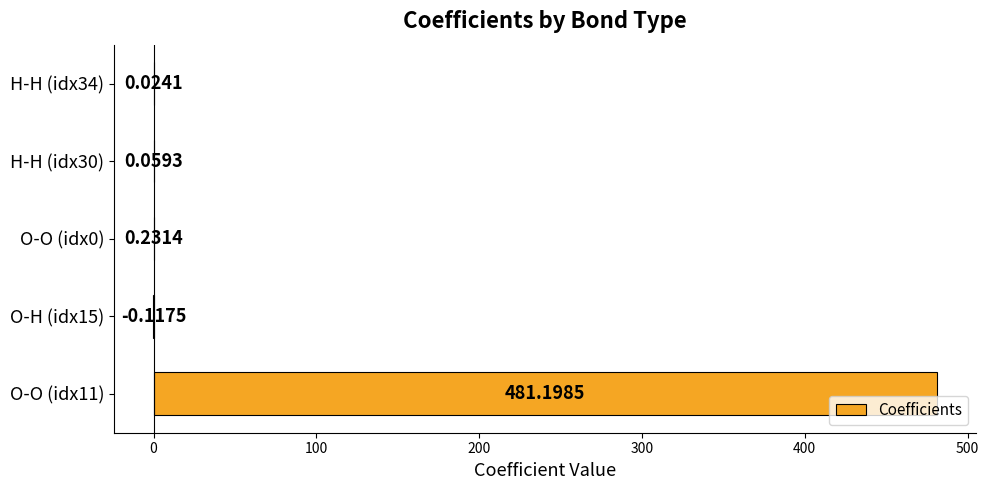

What is the change in value from O-H (idx15) to O-O (idx0)?

+0.3